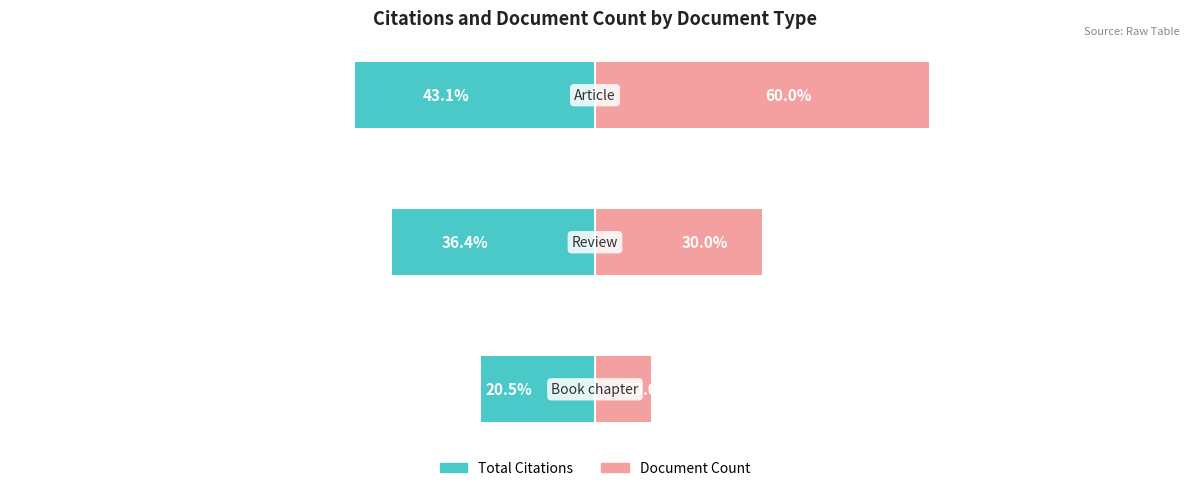

Reading left to right, transcribe all the data shown in this chart.

Total Citations: 0=-20.5	1=-36.4	2=-43.1
Document Count: 0=10.0	1=30.0	2=60.0